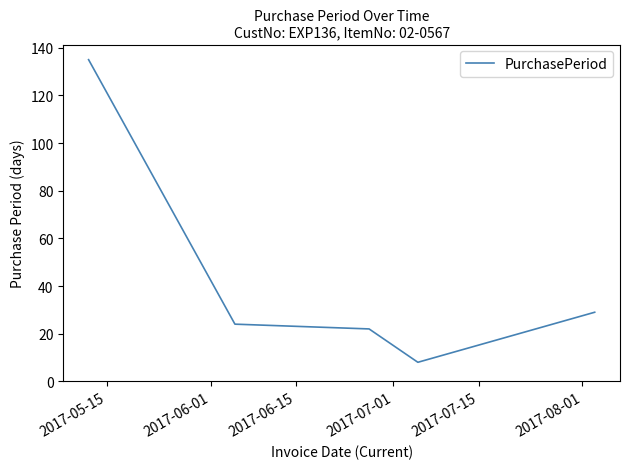

What is the greatest value displayed?

135